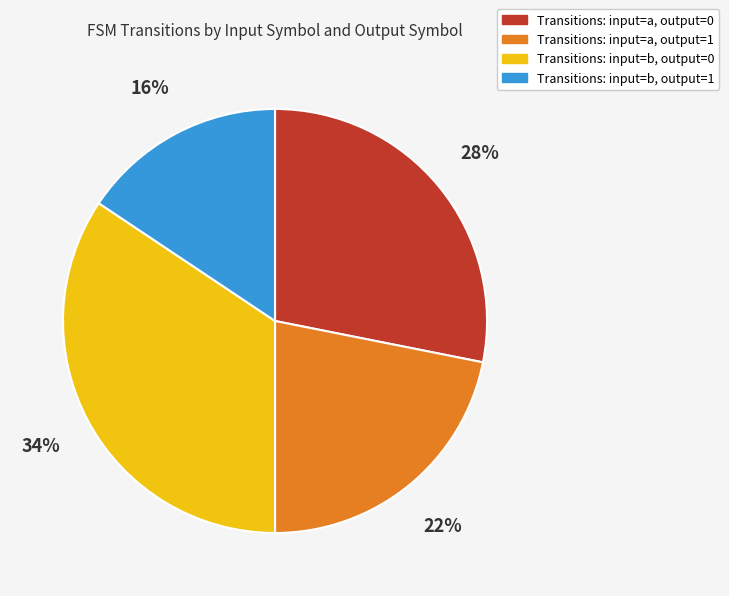

Does any single category account for the majority?

No